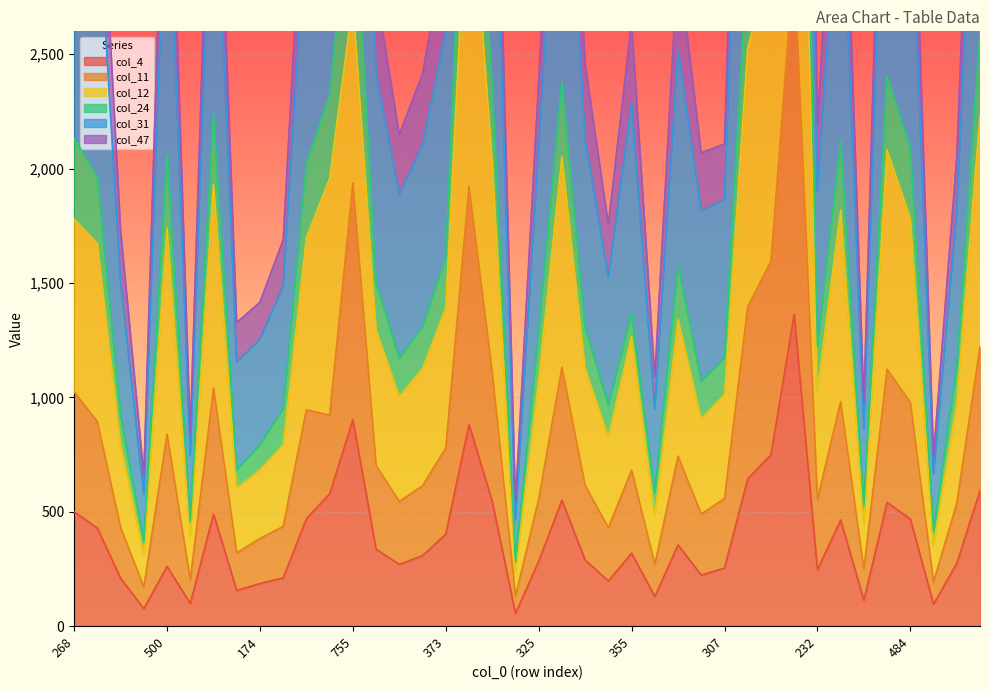

Which series has the largest total across all categories?

col_47